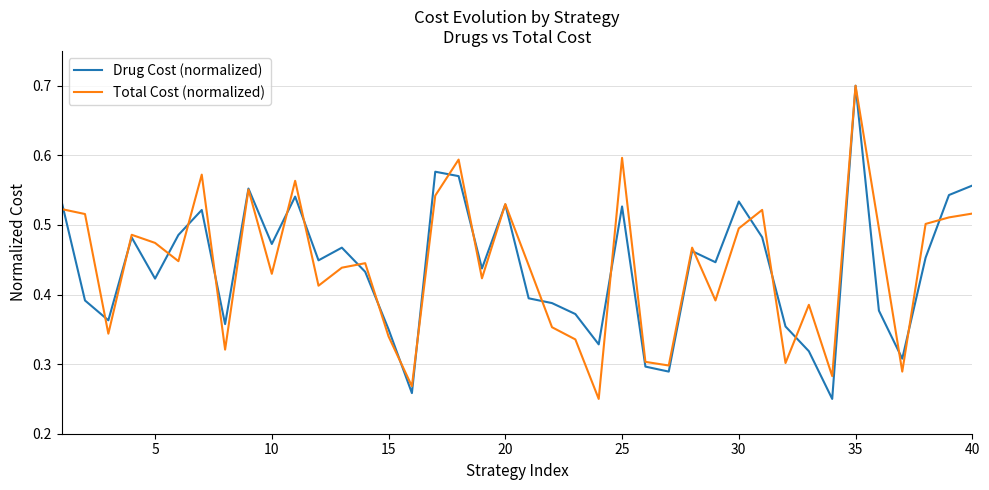

What is the greatest value displayed?

0.7